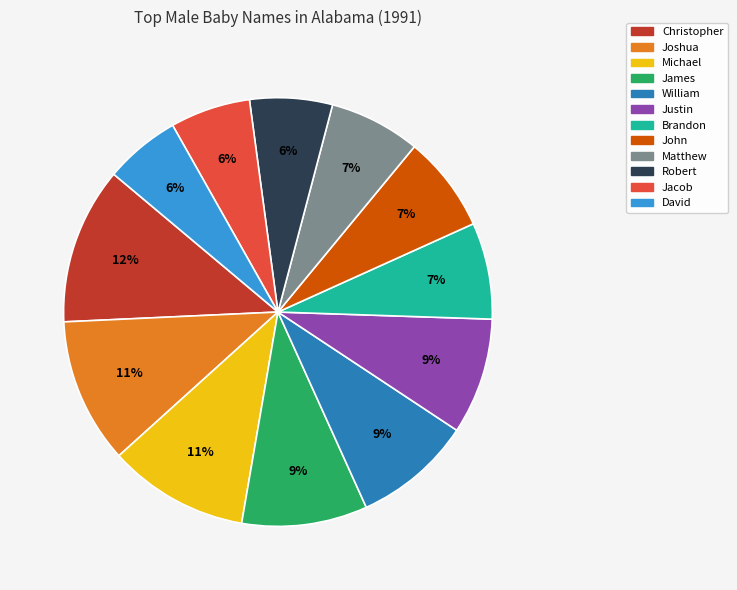

Which has a higher value, Justin or Jacob?

Justin